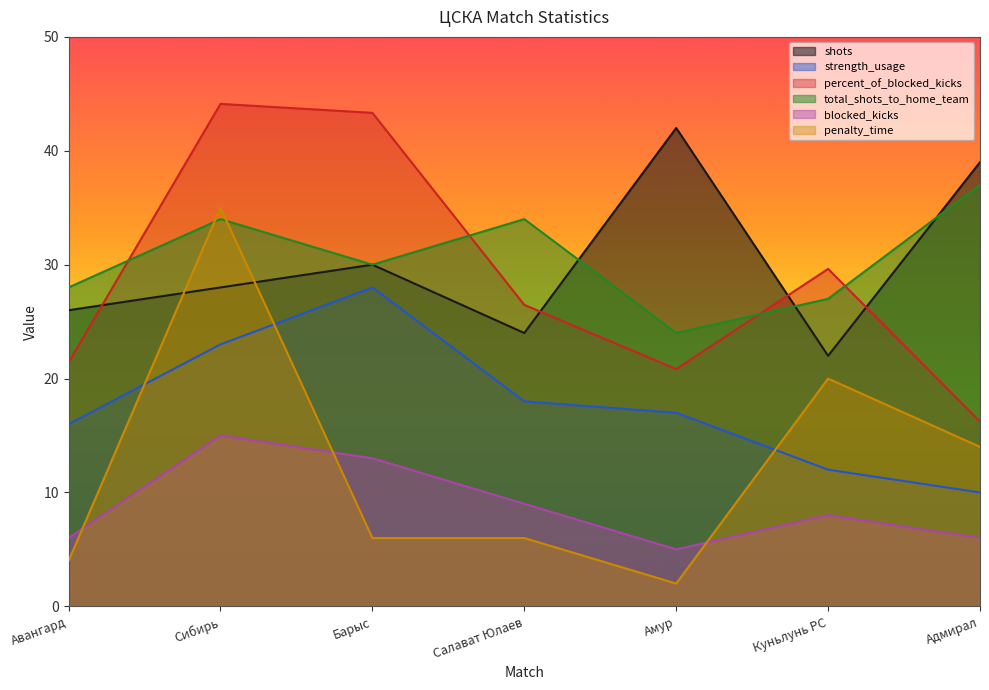

In blocked_kicks, how many points are higher than both neighbors (excluding endpoints)?

2